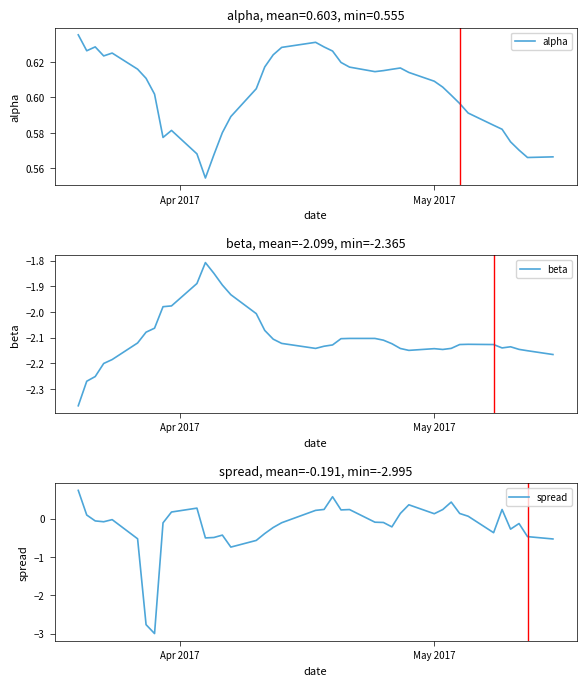

What is the smallest value displayed?

-3.0